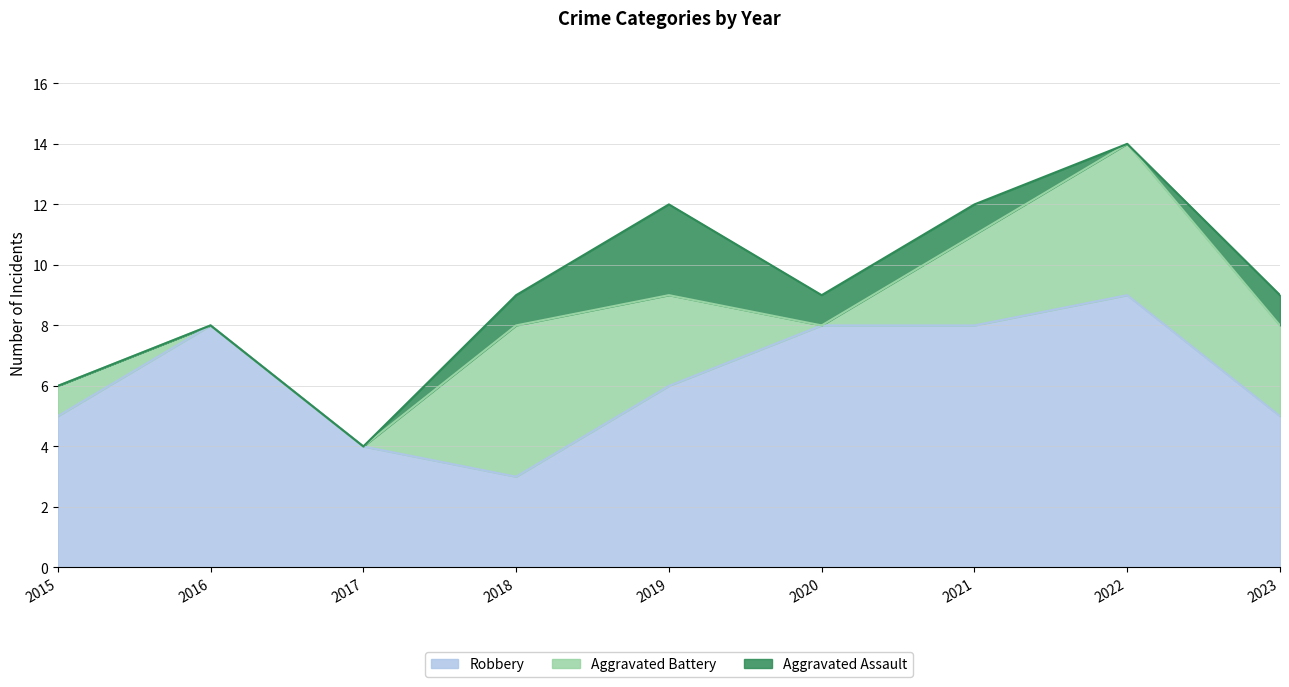

At which category does Aggravated Assault reach its first local peak?

2019